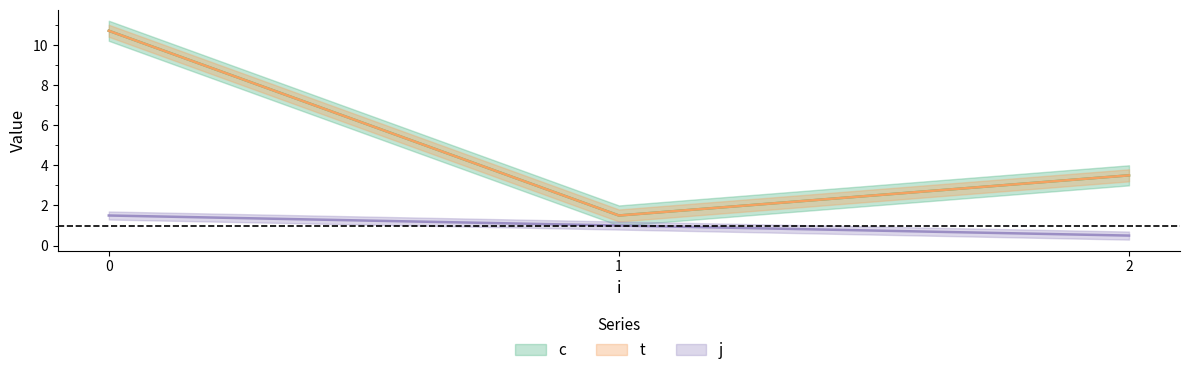

How many distinct data groups are displayed?

3